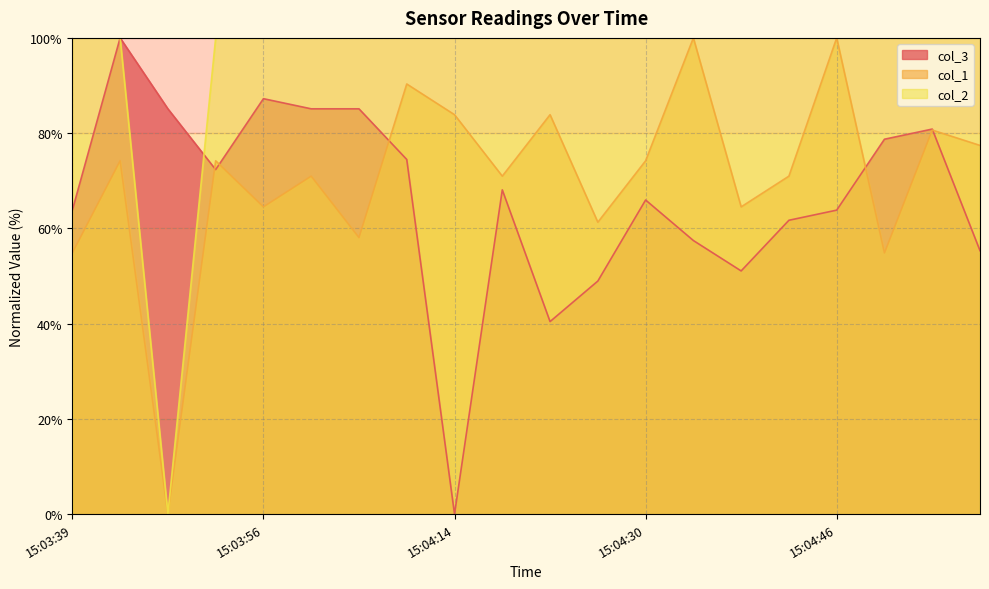

Where is col_3 nearest to the value 50?

15:04:26